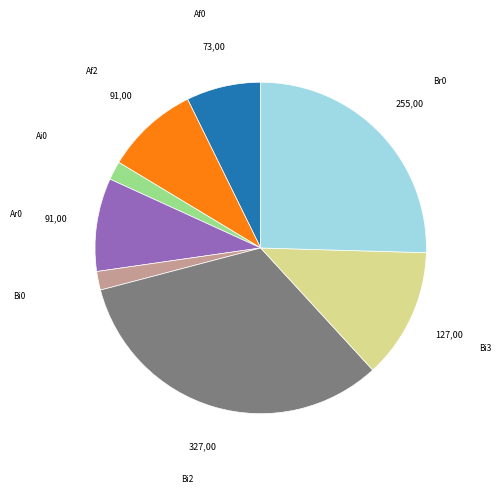

True or false: Bi3 accounts for 1% of the total.

False